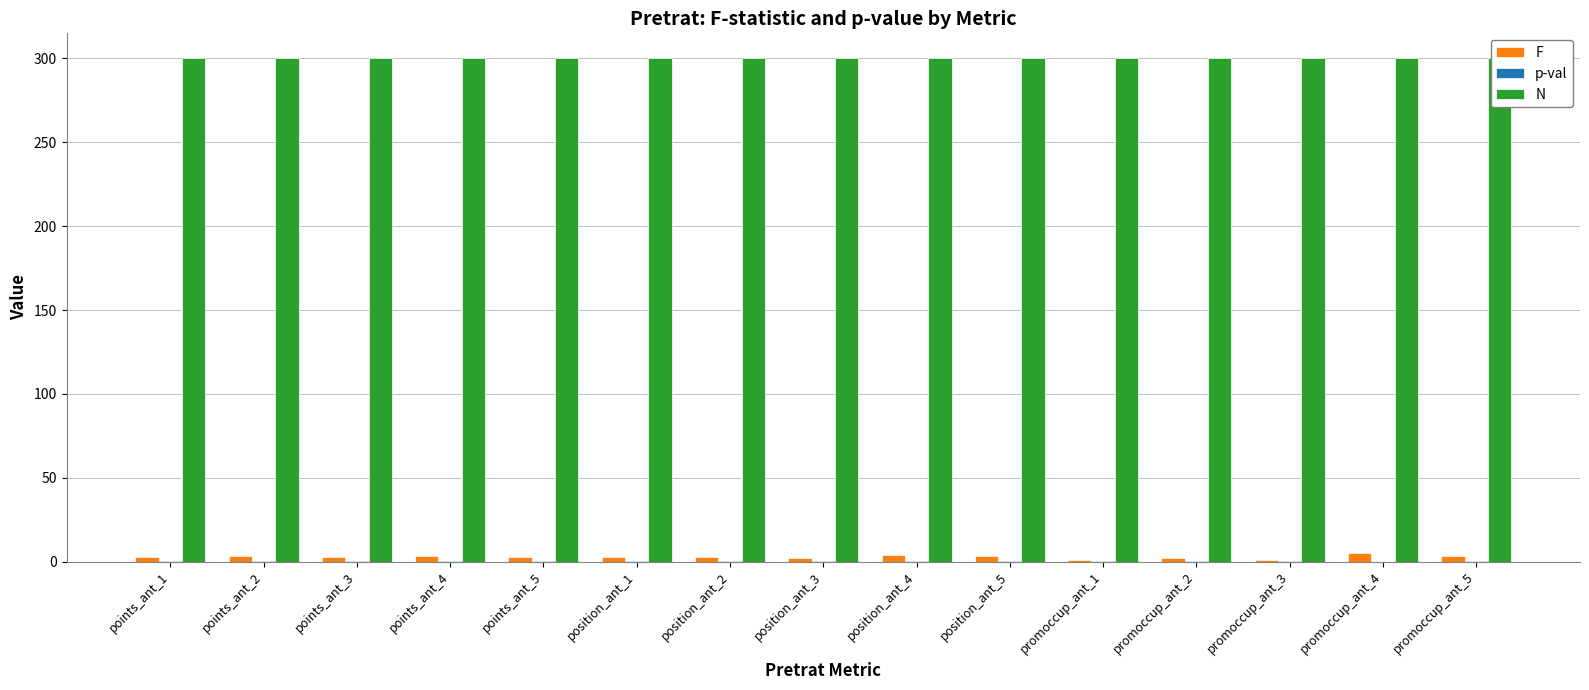

What is the highest value of the N series?

300.0